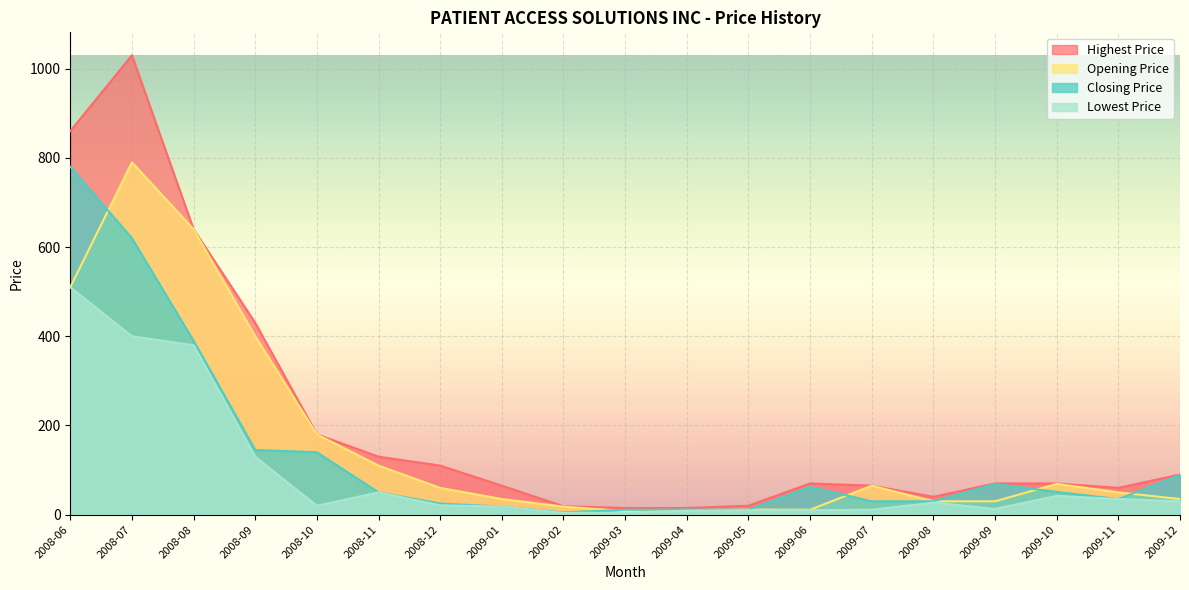

Is it true that Opening Price equals 36.8 at 2009-07?

False